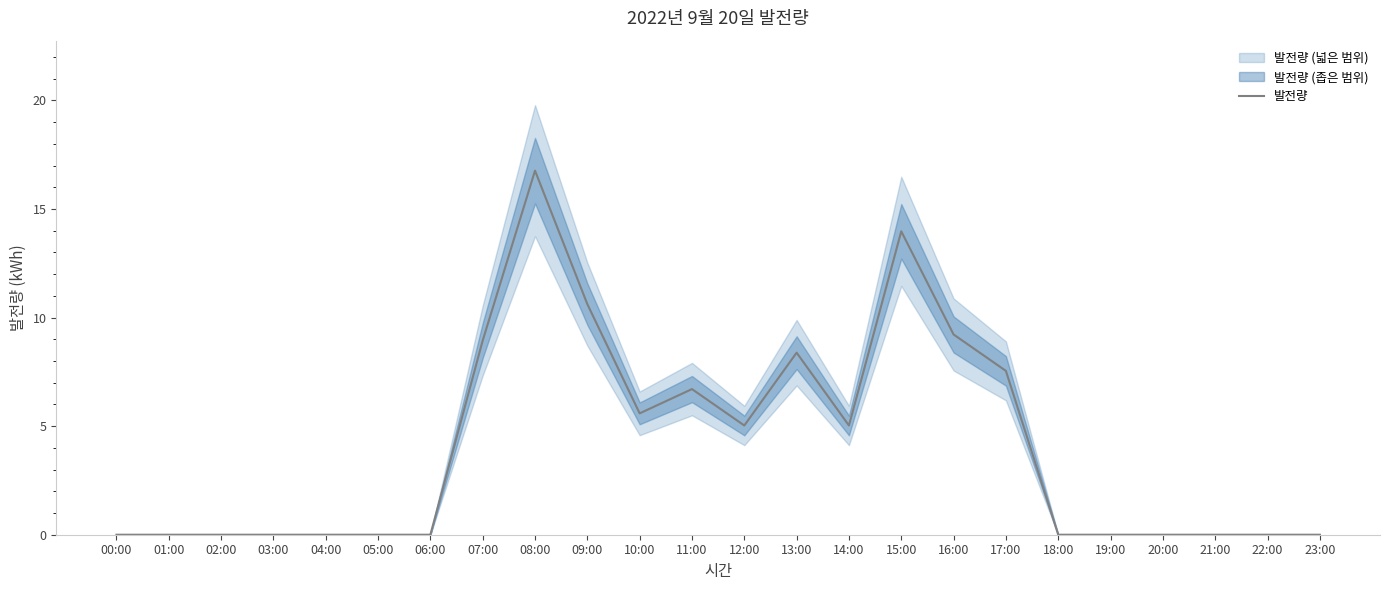

How many positive values are there?

11